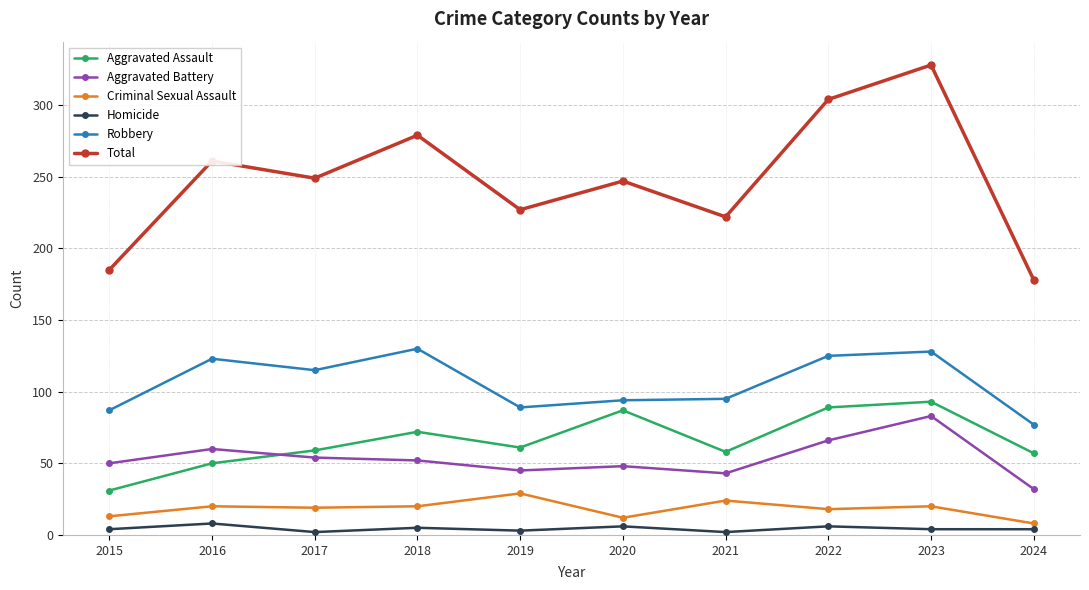

True or false: Total has more than 2 interior local peaks.

True